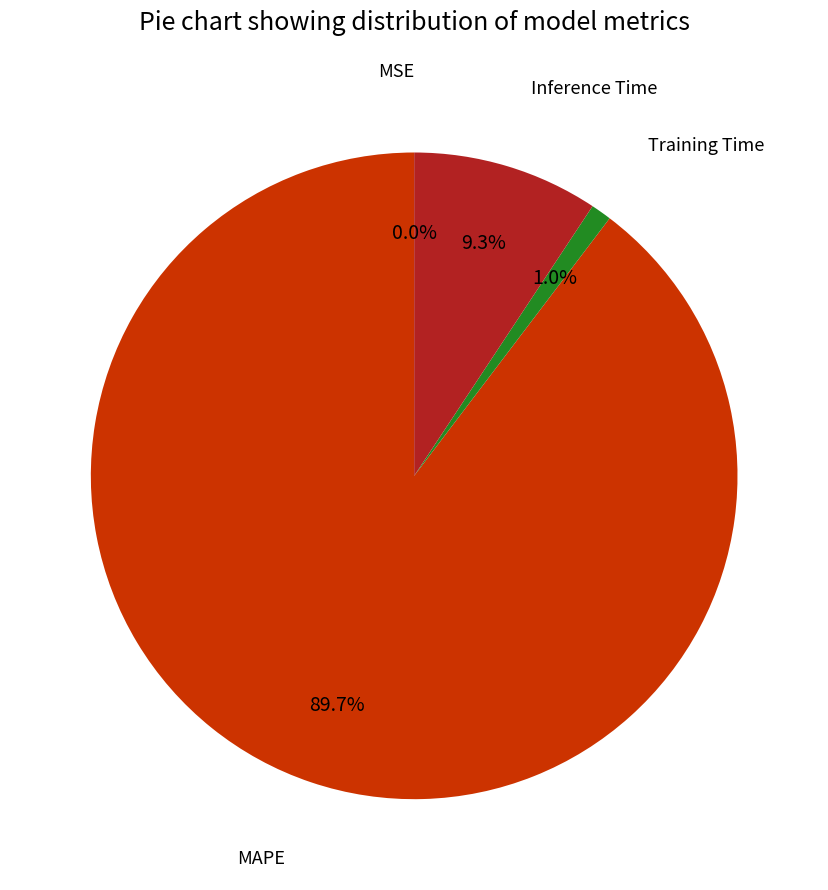

Which slice is the largest?

MAPE